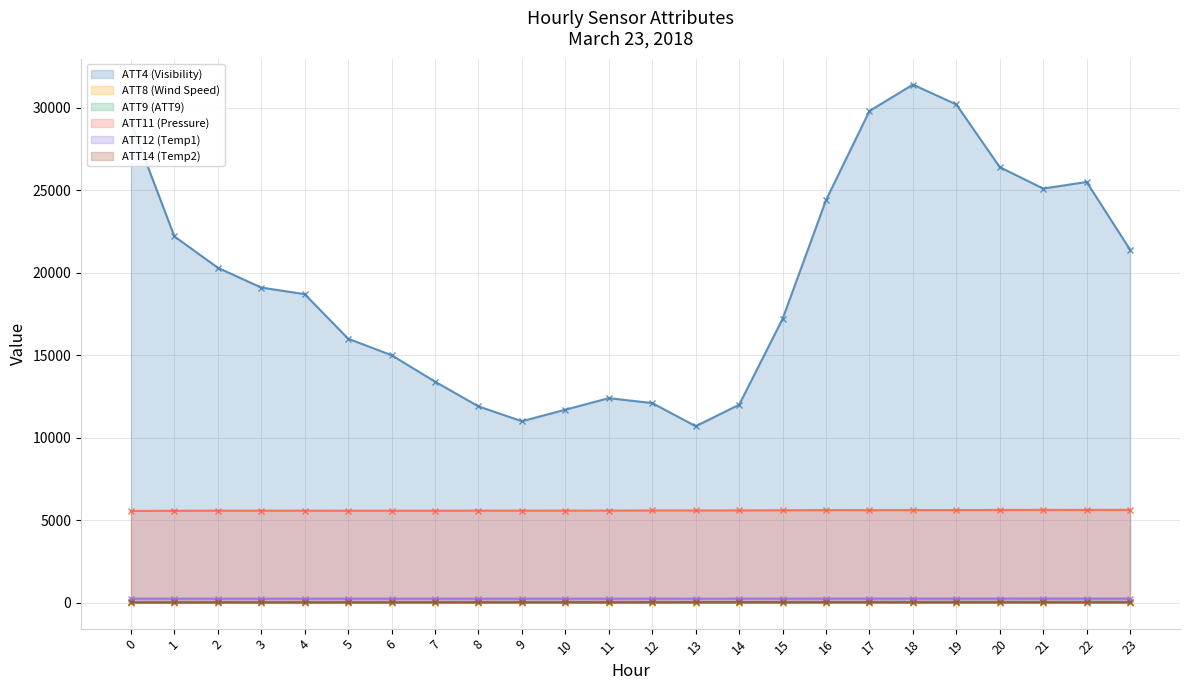

What is the average value of the ATT8 (Wind Speed) series?

2.2